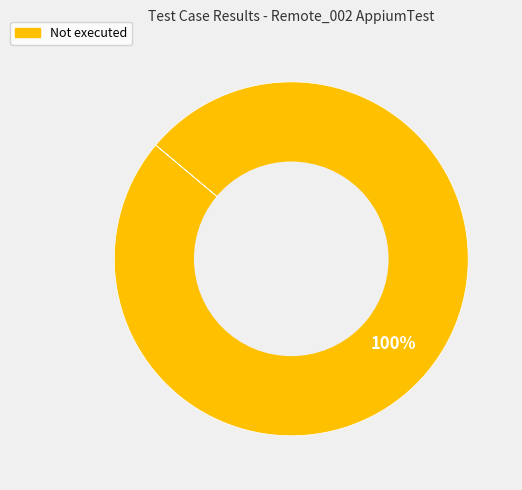

Is there any slice that represents more than half of the pie?

Yes